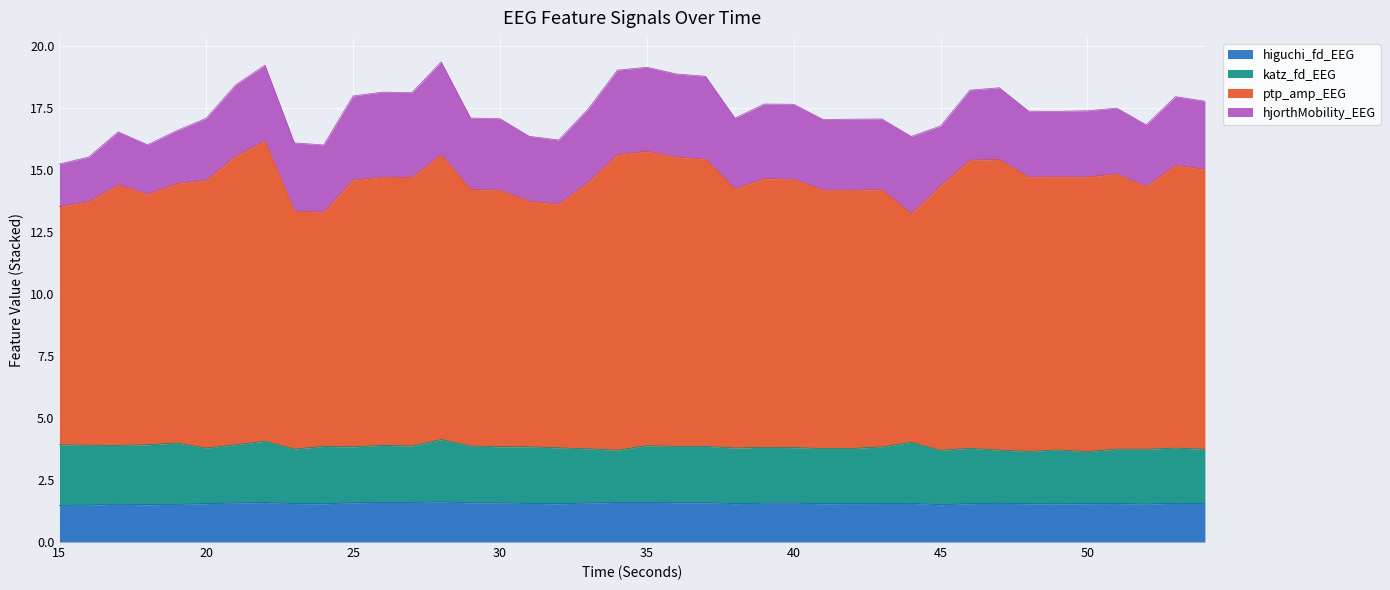

True or false: ptp_amp_EEG and higuchi_fd_EEG intersect in this chart.

False